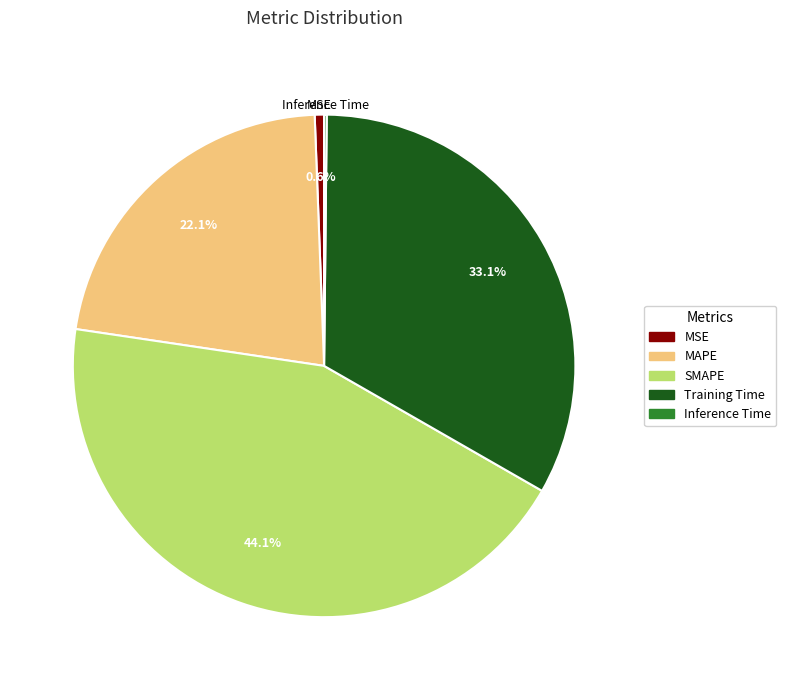

Is there any slice that represents more than half of the pie?

No